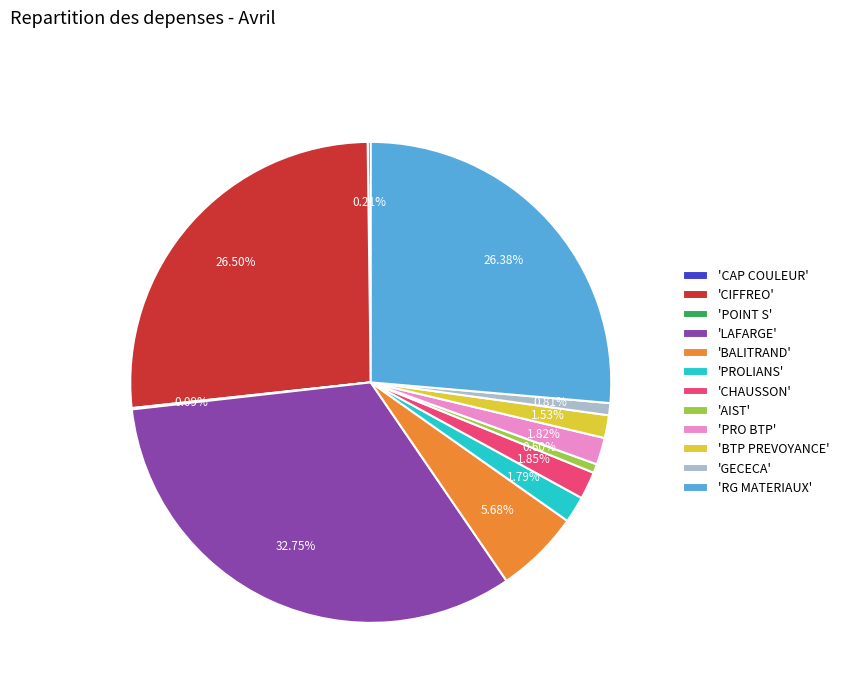

Do 'LAFARGE' and 'CHAUSSON' together represent more than half of the pie?

No